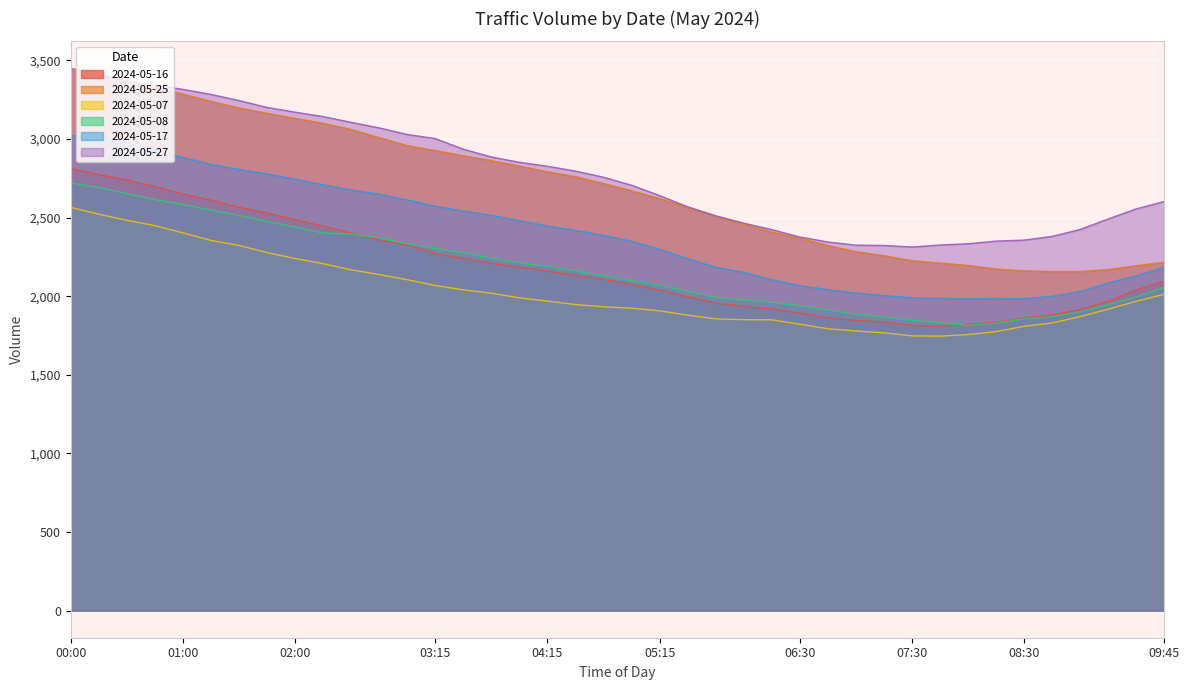

How many interior local valleys does the 2024-05-27 series have?

1